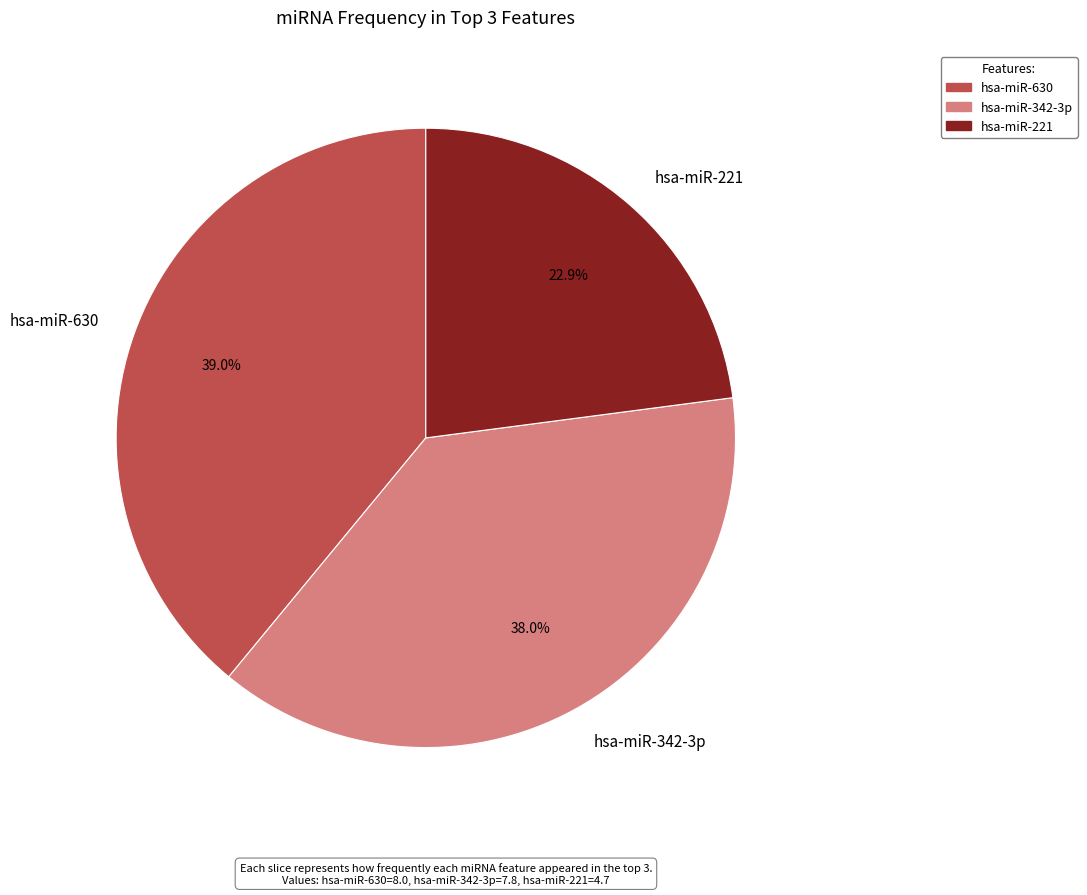

To the nearest percent, what is the difference between the hsa-miR-630 and hsa-miR-342-3p slice percentages?

1%